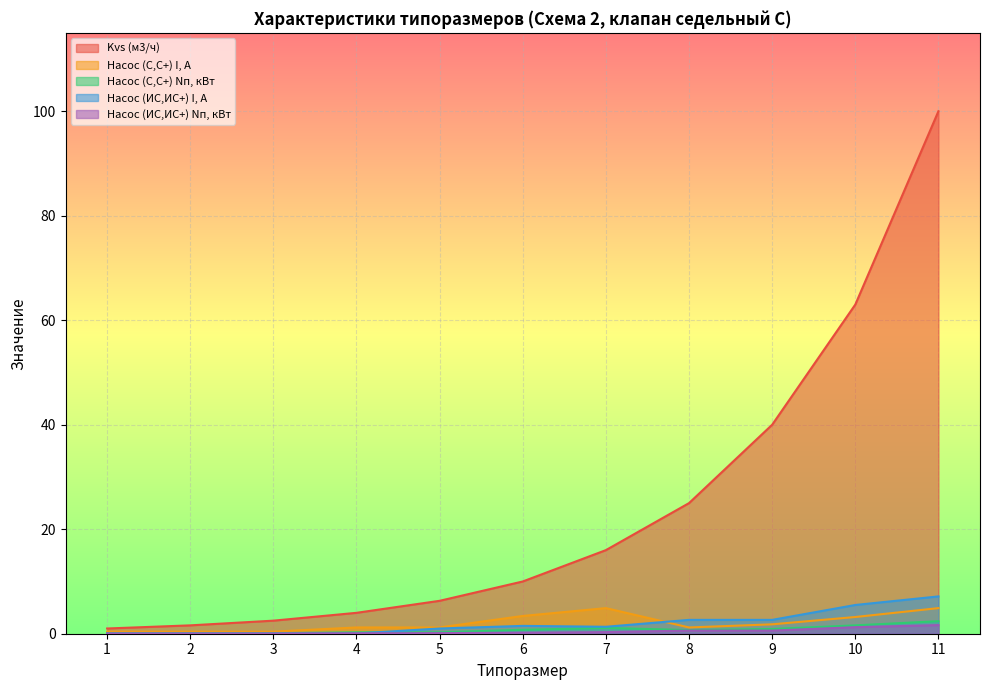

What is the sum of all Kvs (м3/ч) values?

269.4